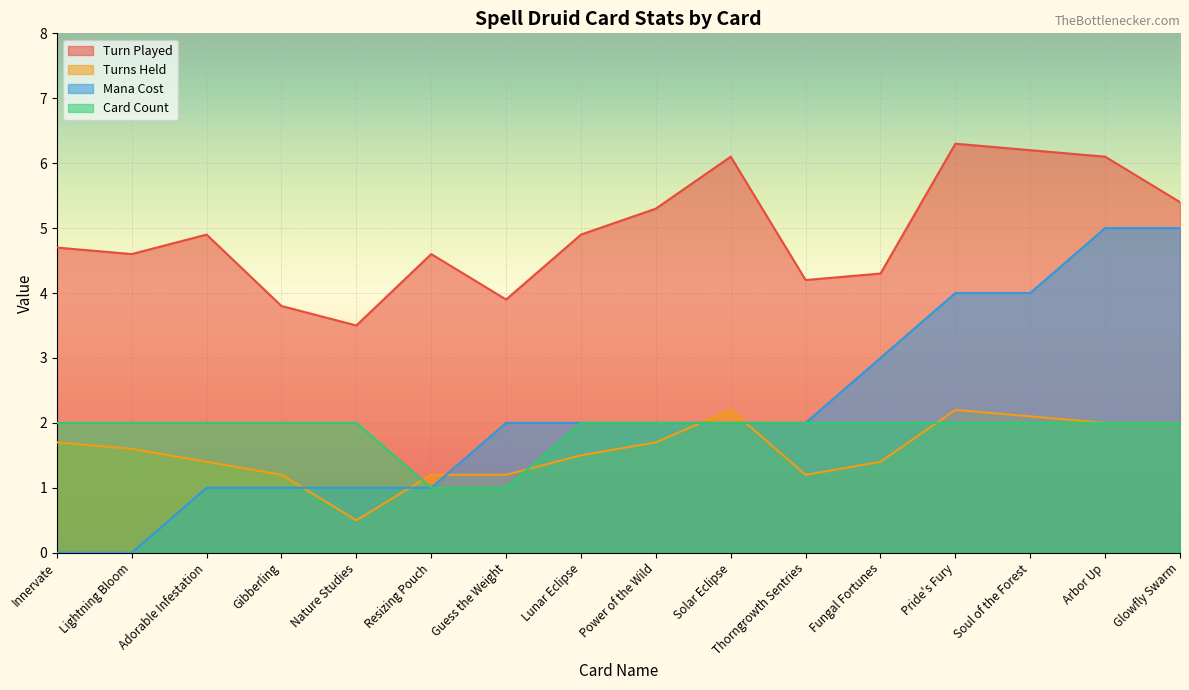

The value of Card Count at Adorable Infestation is 2.0. True or false?

True